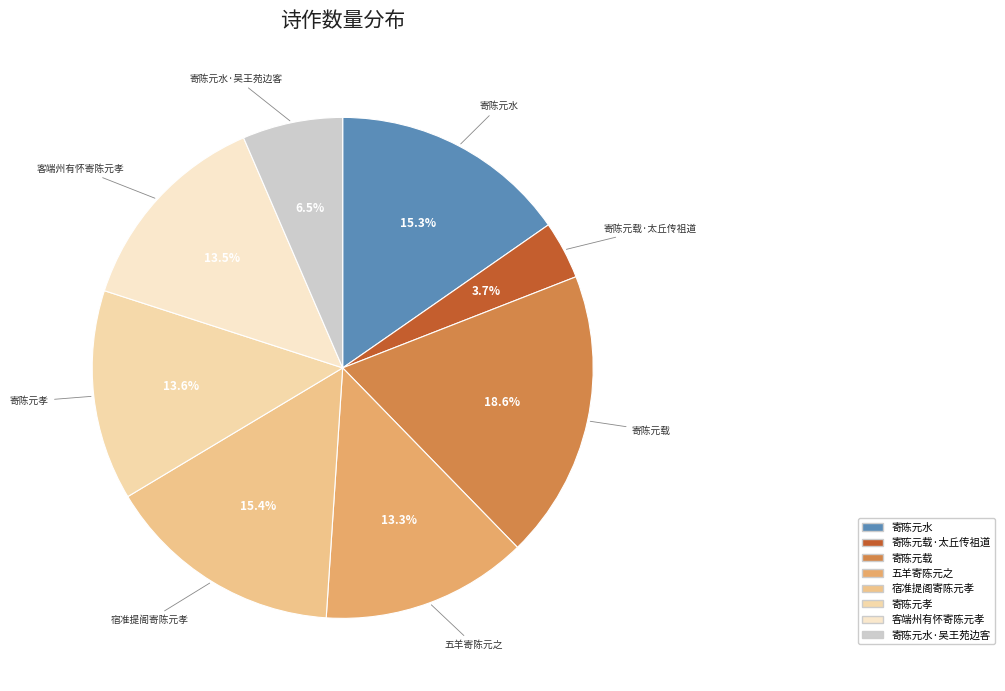

Count the number of slices in the pie.

8